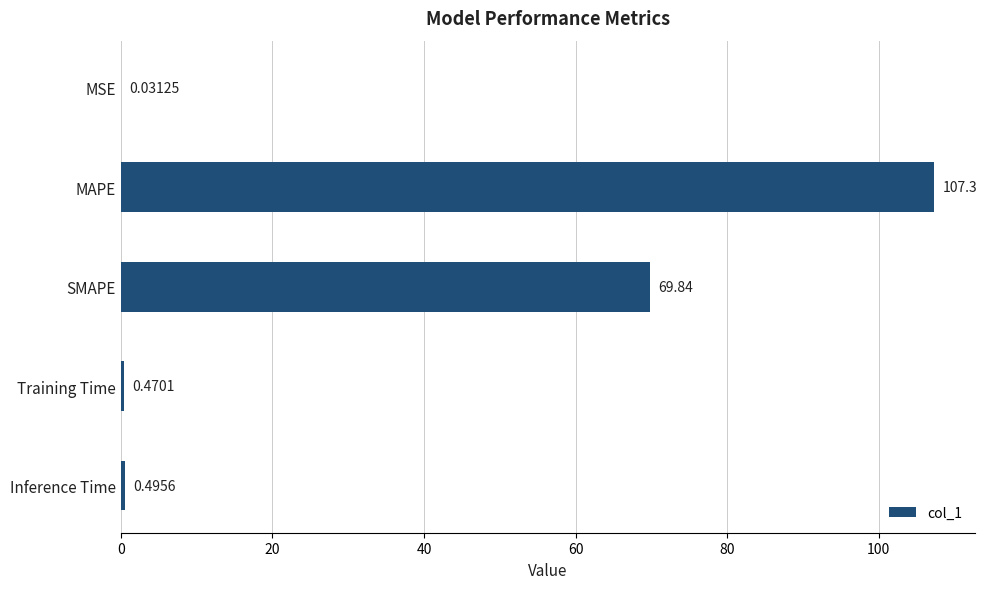

Between MAPE and MSE, which is larger?

MAPE